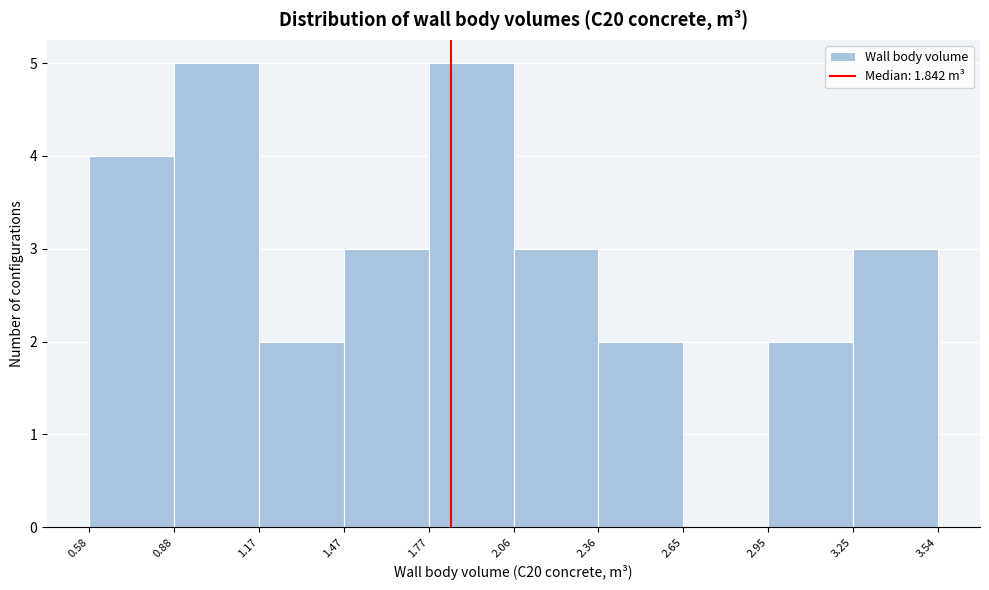

Reading left to right, transcribe this chart: for each bar, give the range it covers on the x-axis and its height. The values are not printed on the chart, so give them approximately, as read against the axis.

0.58 to 0.88: 4
0.88 to 1.17: 5
1.17 to 1.47: 2
1.47 to 1.77: 3
1.77 to 2.06: 5
2.06 to 2.36: 3
2.36 to 2.65: 2
2.65 to 2.95: 0
2.95 to 3.25: 2
3.25 to 3.54: 3